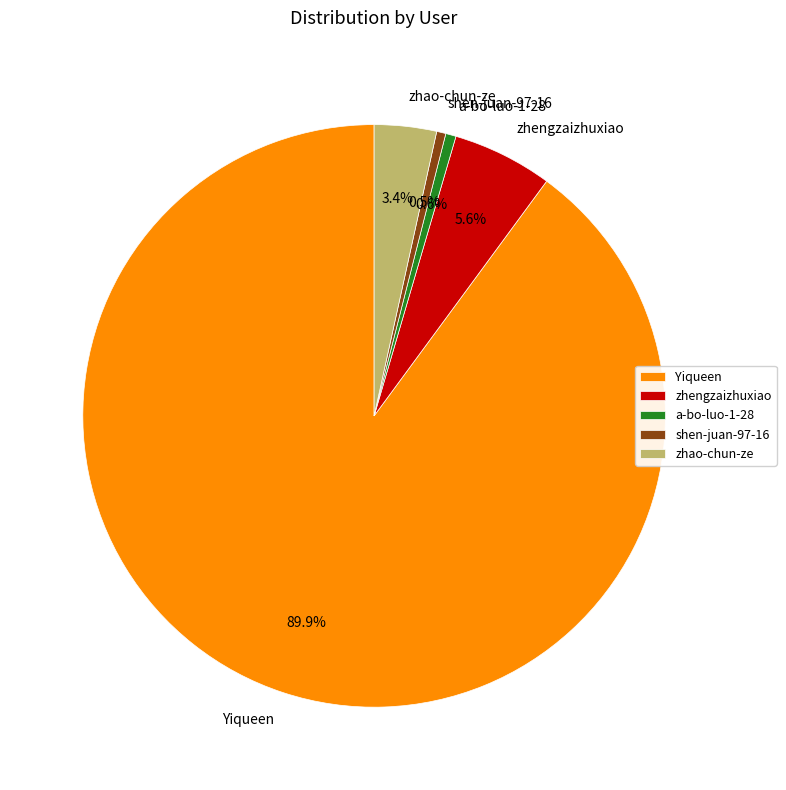

Does shen-juan-97-16 account for over 50% of the chart?

No